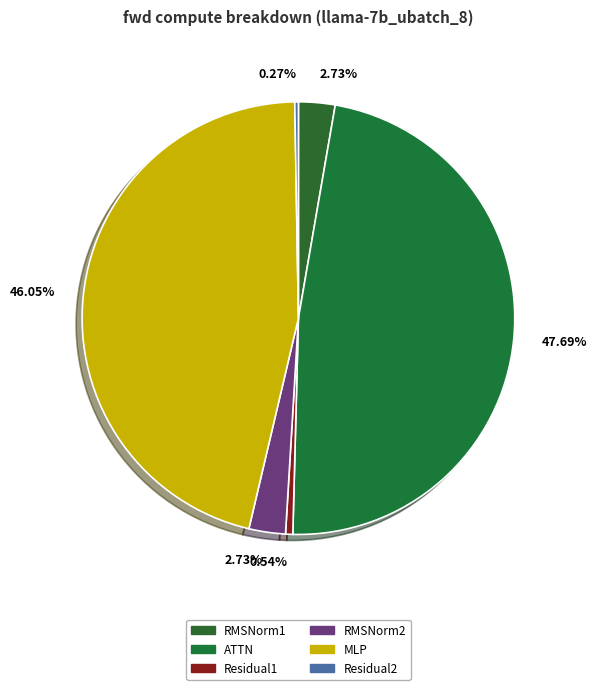

Is MLP the majority of the pie?

No